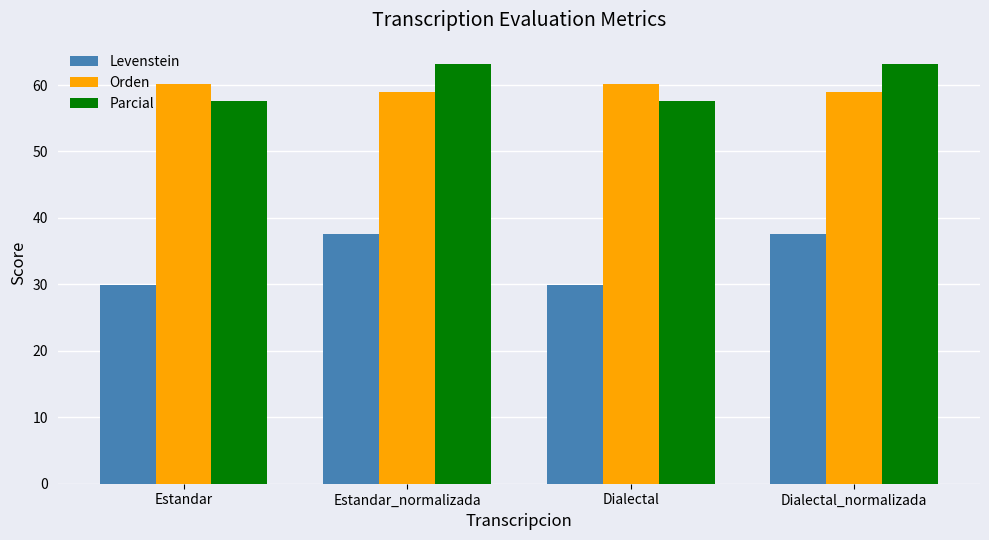

What are all the series names shown in the legend?

Levenstein, Orden, Parcial